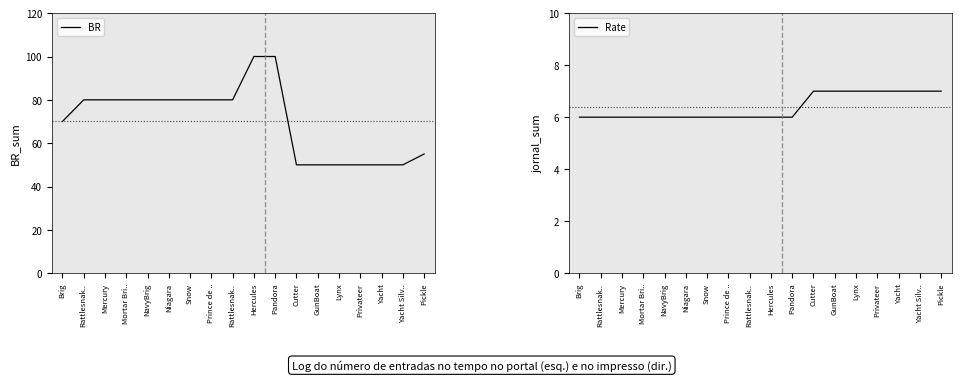

The Rate series shows 7 at Yacht Silv... True or false?

True